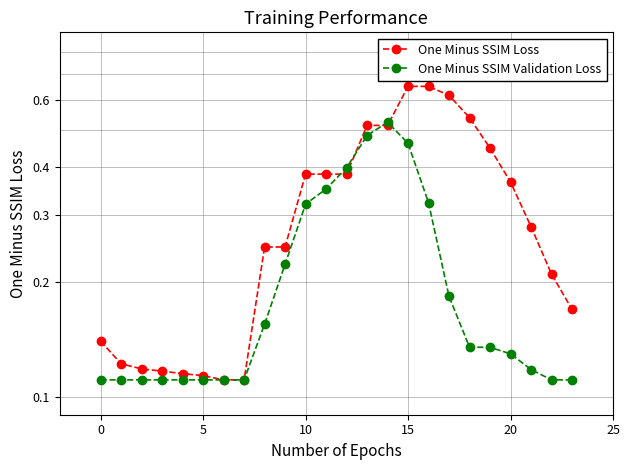

At how many categories does at least one series exceed 0?

24